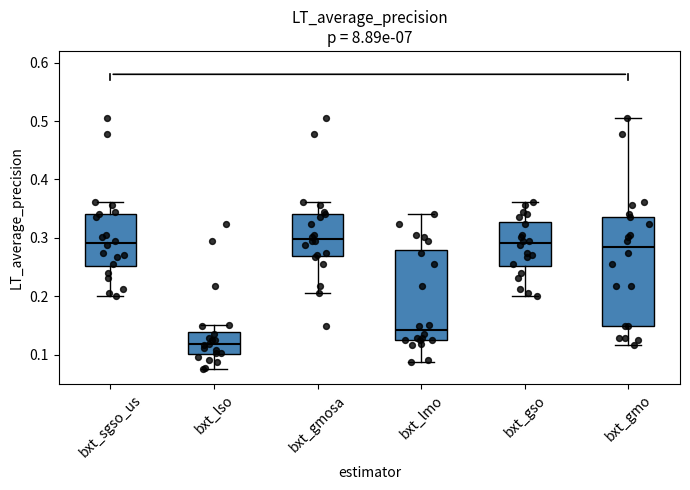

Reading left to right, transcribe this box plot: for each box, give where its median line is, the range the box spans, and where its two whiskers end, as read against the y-axis. The values are not printed on the chart, so give them approximately, as read against the axis.

bxt_sgso_us: median 0.29, box 0.25 to 0.34, whiskers 0.20 to 0.36
bxt_lso: median 0.12, box 0.10 to 0.14, whiskers 0.07 to 0.15
bxt_gmosa: median 0.30, box 0.27 to 0.34, whiskers 0.20 to 0.36
bxt_lmo: median 0.14, box 0.13 to 0.28, whiskers 0.09 to 0.34
bxt_gso: median 0.29, box 0.25 to 0.33, whiskers 0.20 to 0.36
bxt_gmo: median 0.28, box 0.15 to 0.34, whiskers 0.12 to 0.50